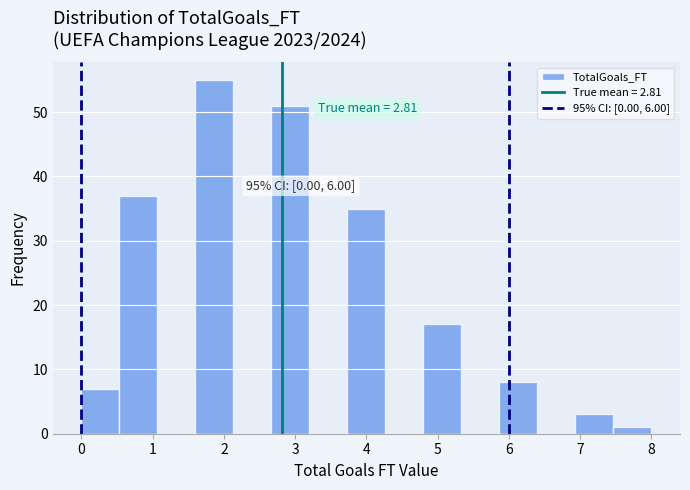

Over which range of the x-axis is the bar tallest?

1.6 to 2.1